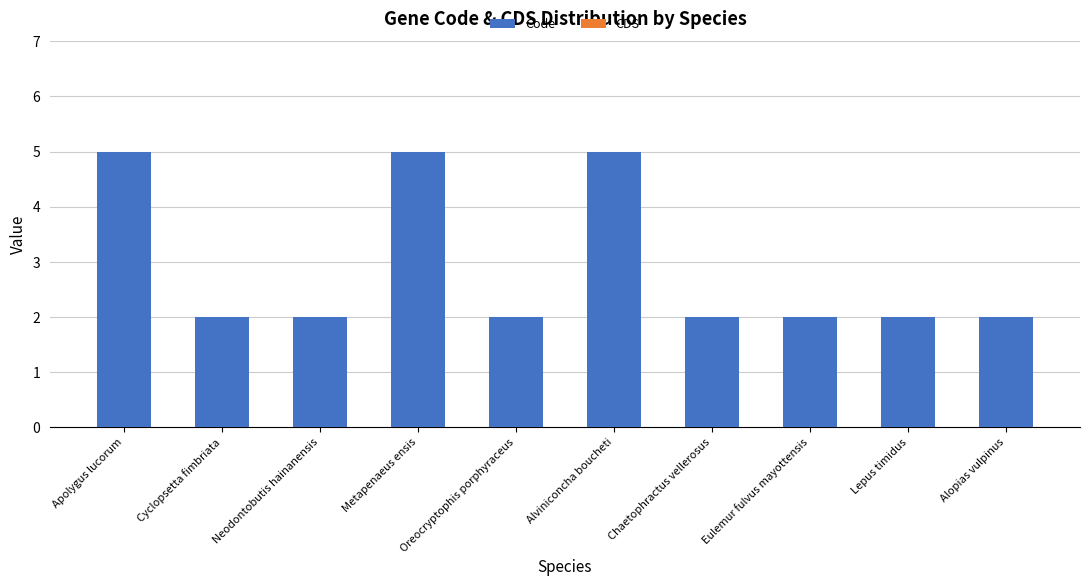

What position from the right is Lepus timidus?

2